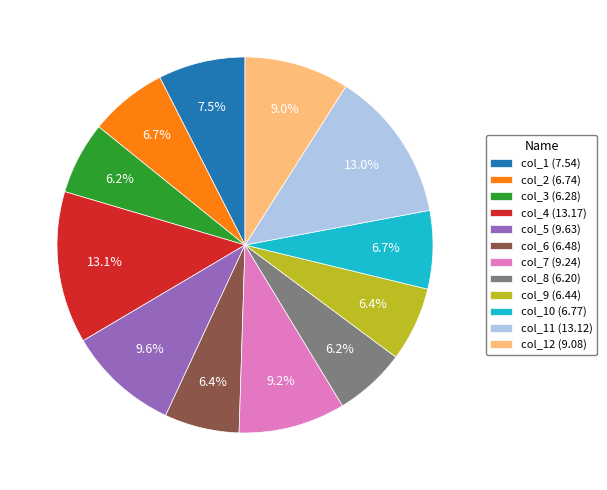

Approximately how many times larger is the value at col_9 (6.44) compared to col_8 (6.20)?

1.0